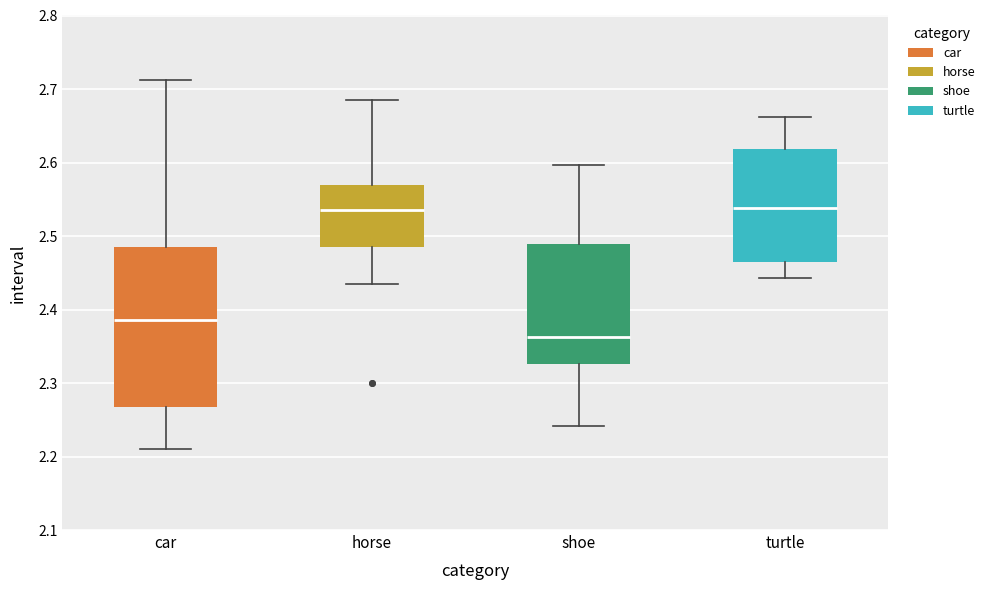

Which box has the lowest median line?

shoe